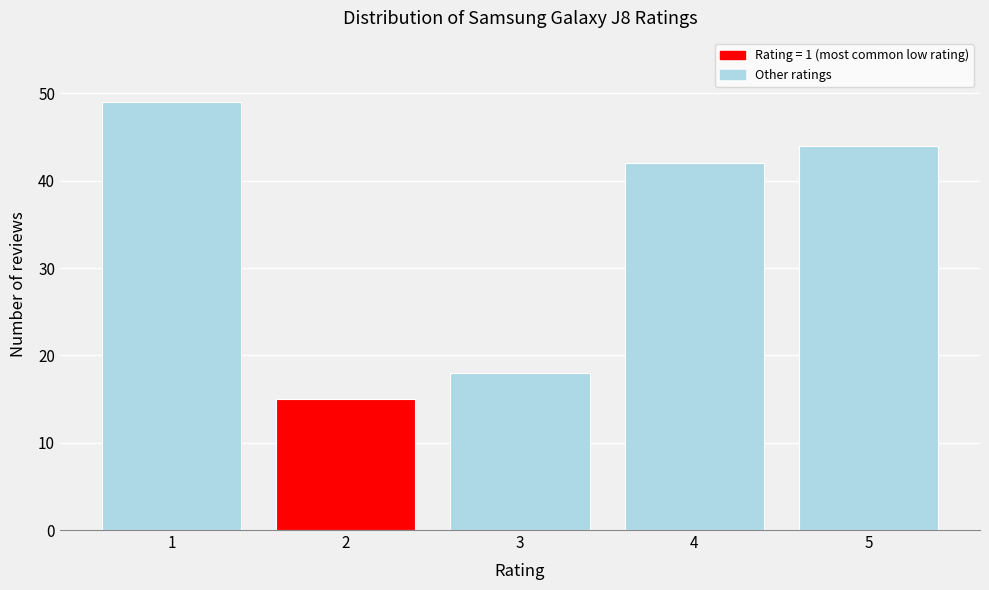

Reading left to right, transcribe all the data shown in this chart.

49	15	18	42	44